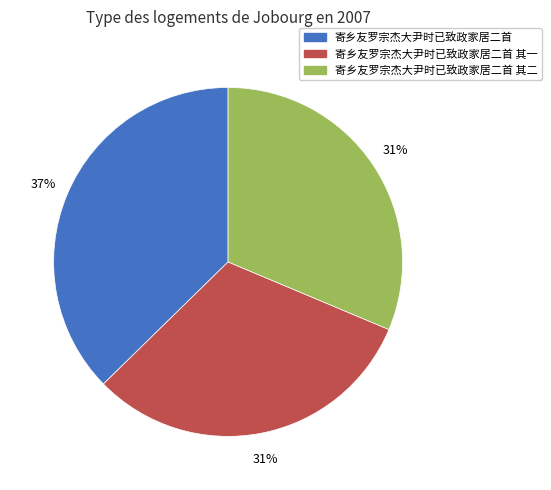

To the nearest percent, what is the combined percentage of 寄乡友罗宗杰大尹时已致政家居二首 and 寄乡友罗宗杰大尹时已致政家居二首 其一?

69%